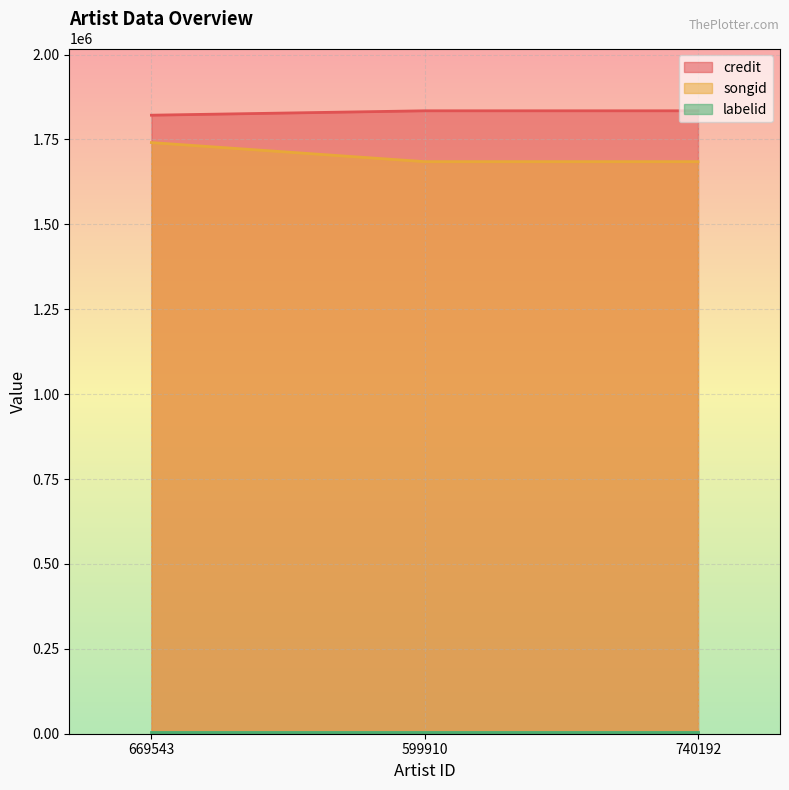

Which series changed the most between 669543 and 599910?

songid